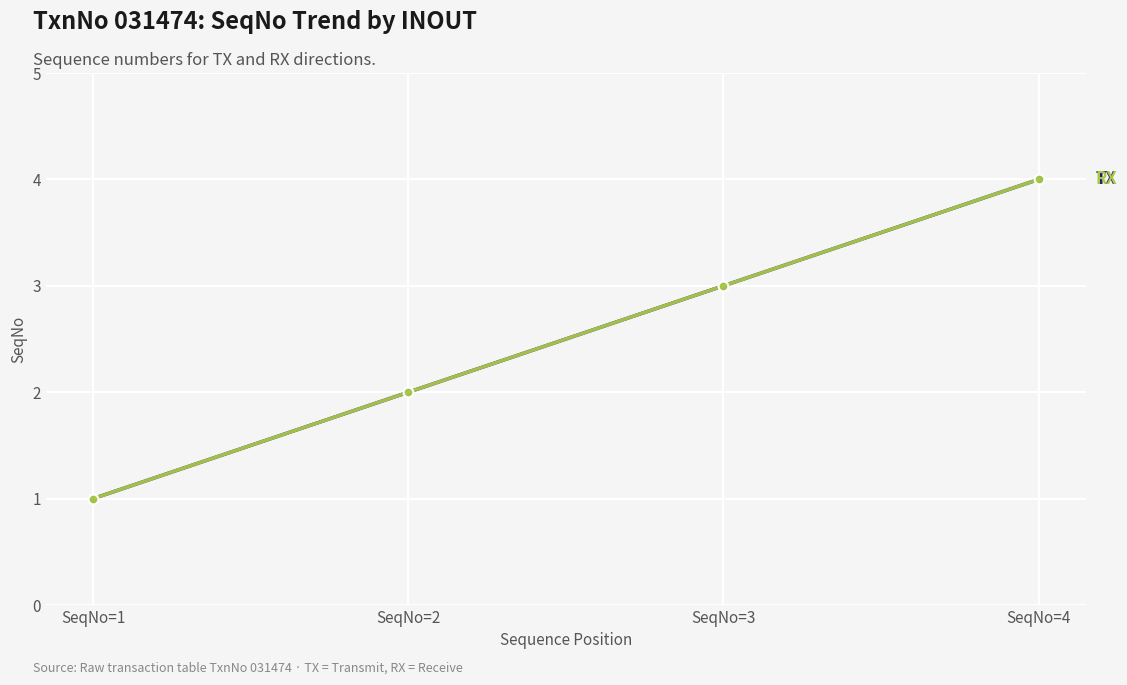

Does the chart have visible grid lines?

Yes